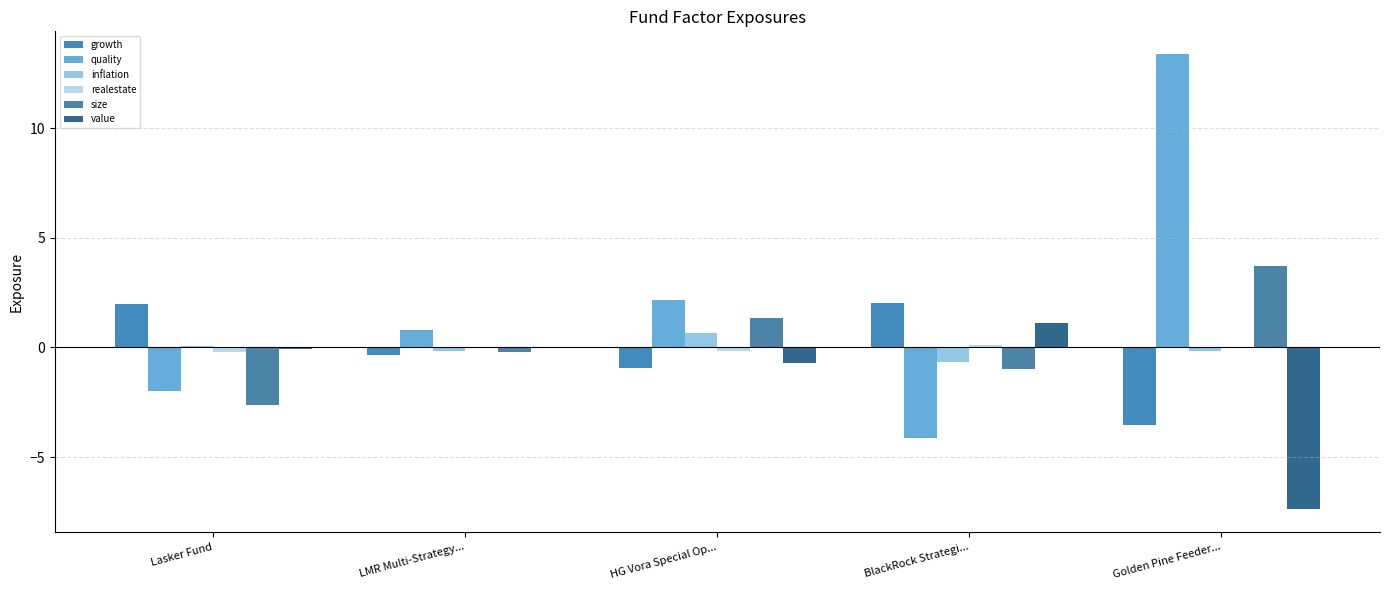

Are the bars grouped side by side (vs. stacked)?

Yes